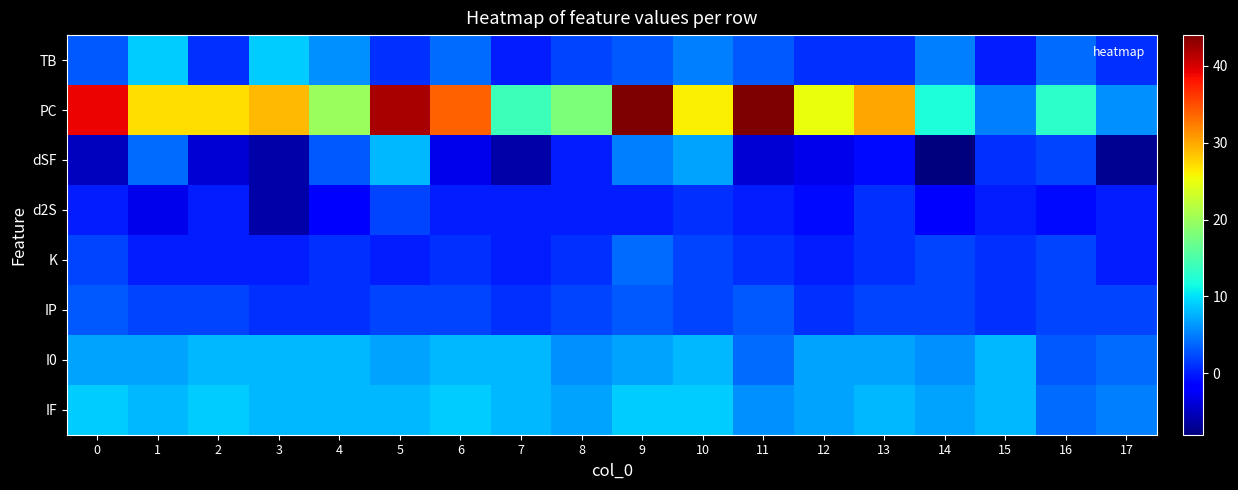

Reading right to left, what are all the values shown in this chart?

TB: 17=1	16=4	15=0	14=5	13=1	12=1	11=3	10=5	9=3	8=2	7=0	6=4	5=1	4=6	3=9	2=1	1=9	0=3
PC: 17=6	16=13	15=5	14=12	13=30	12=25	11=44	10=26	9=44	8=18	7=14	6=34	5=42	4=20	3=29	2=27	1=27	0=39
dSF: 17=-7	16=2	15=1	14=-8	13=-1	12=-3	11=-4	10=7	9=5	8=0	7=-6	6=-3	5=8	4=3	3=-6	2=-4	1=4	0=-5
d2S: 17=0	16=-1	15=0	14=-2	13=1	12=-1	11=0	10=1	9=0	8=0	7=0	6=0	5=2	4=-2	3=-6	2=0	1=-3	0=0
K: 17=0	16=2	15=1	14=2	13=1	12=0	11=1	10=2	9=4	8=1	7=0	6=1	5=0	4=1	3=0	2=0	1=0	0=2
IP: 17=2	16=2	15=1	14=2	13=2	12=1	11=3	10=2	9=3	8=2	7=1	6=2	5=2	4=1	3=1	2=2	1=2	0=3
I0: 17=4	16=3	15=8	14=6	13=7	12=7	11=4	10=8	9=7	8=6	7=8	6=8	5=7	4=8	3=8	2=8	1=7	0=7
IF: 17=5	16=4	15=8	14=7	13=8	12=7	11=6	10=9	9=9	8=7	7=8	6=9	5=8	4=8	3=8	2=9	1=8	0=9